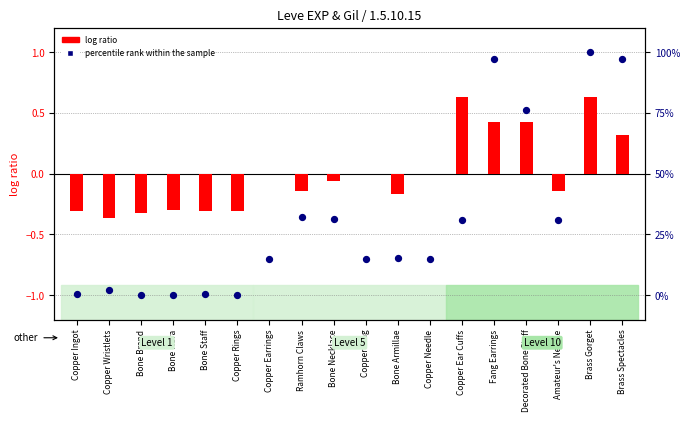

Which series reaches the maximum Y coordinate?

percentile rank within the sample